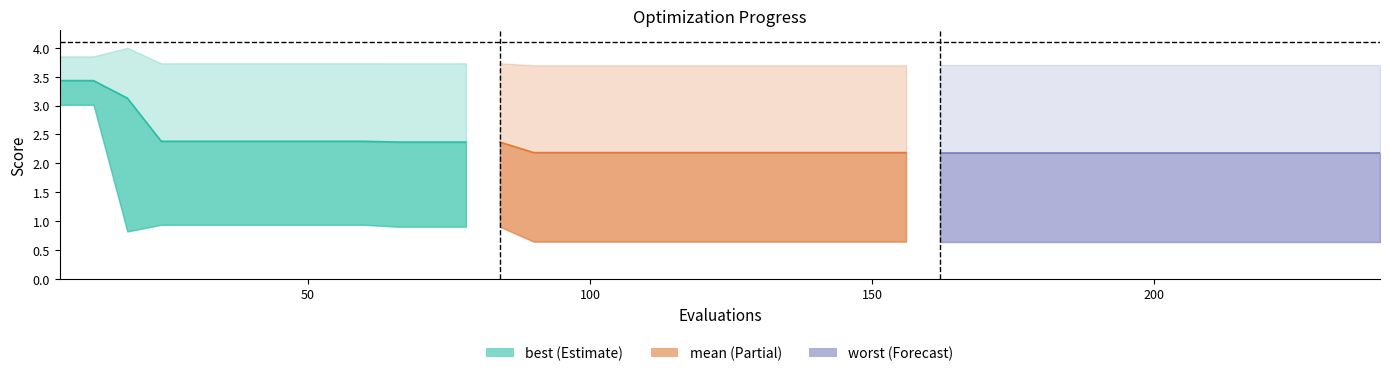

What is the average value?

2.6